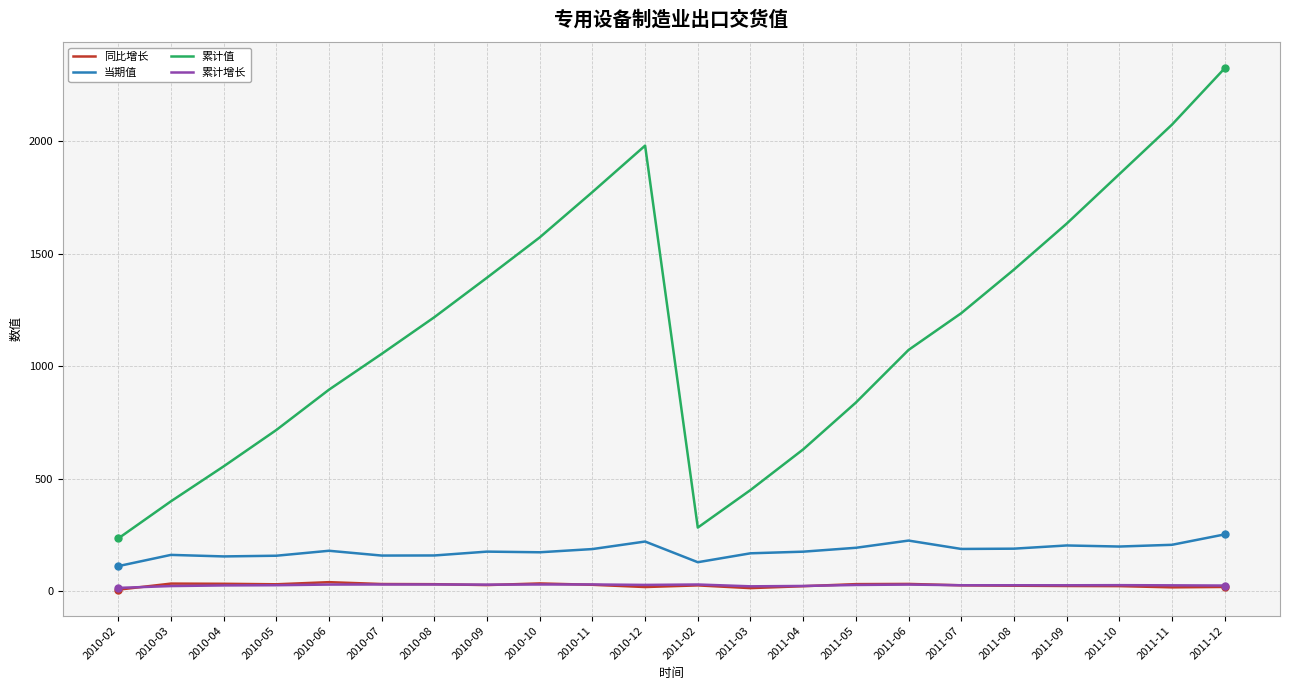

Does the chart have visible grid lines?

Yes